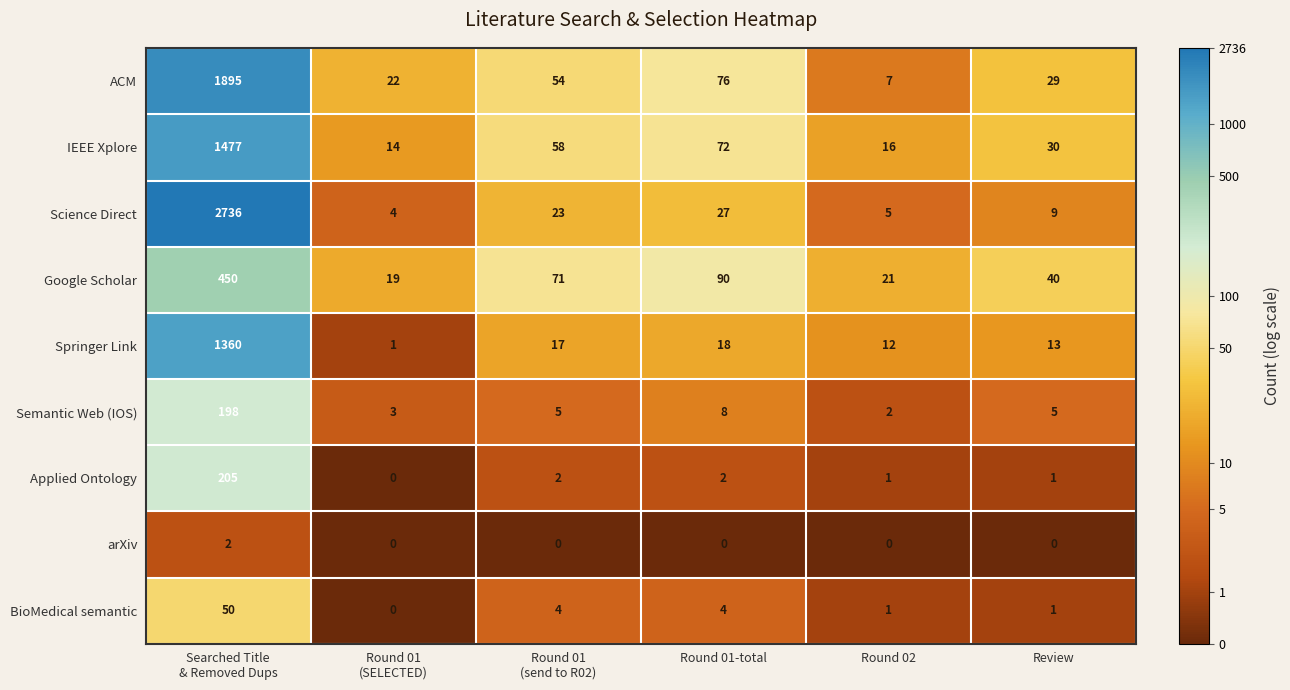

Which series has the widest spread of values?

Science Direct